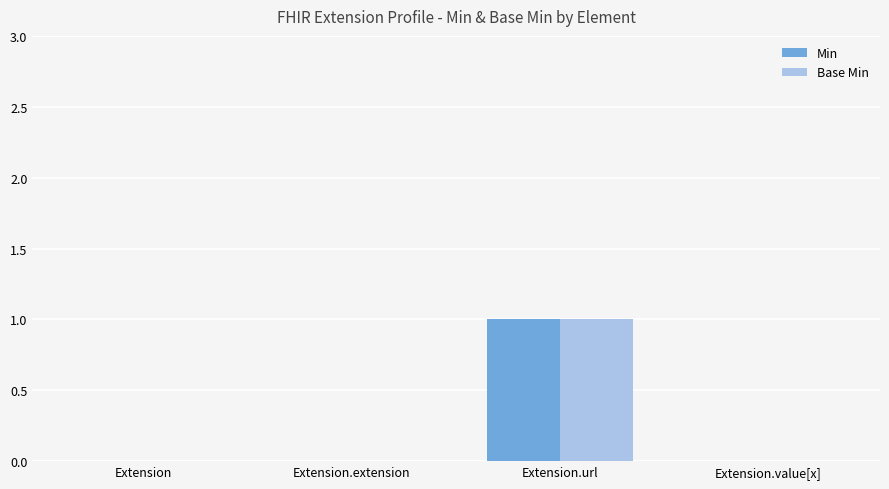

At which label does Base Min reach its peak?

Extension.url